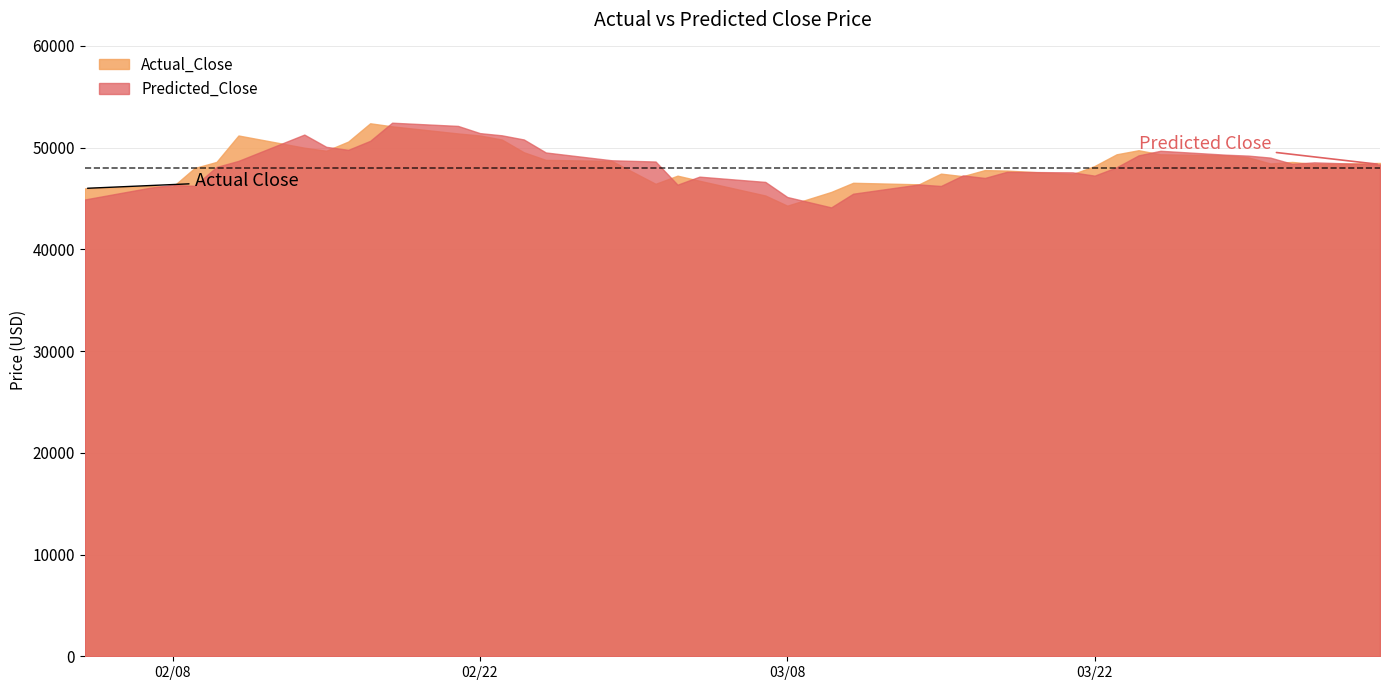

In Predicted_Close, how many points are lower than both neighbors (excluding endpoints)?

8